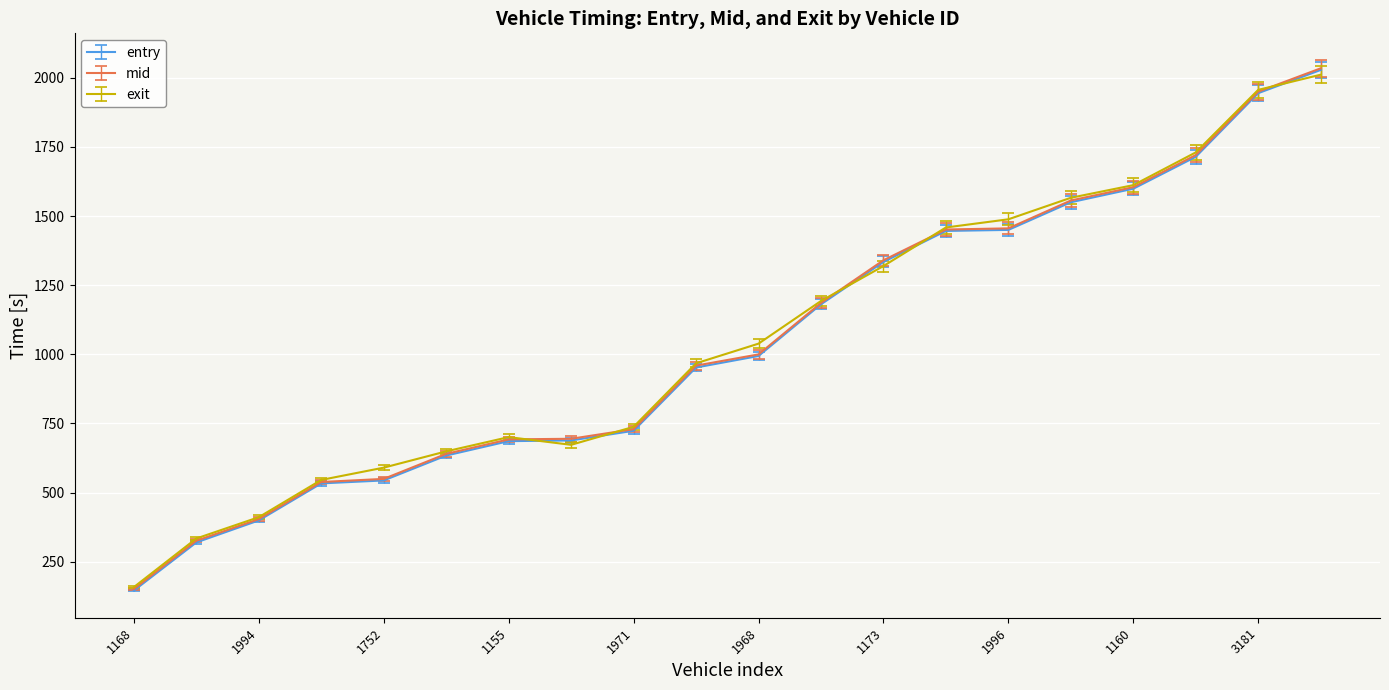

What is the lowest value of the exit series?

158.3